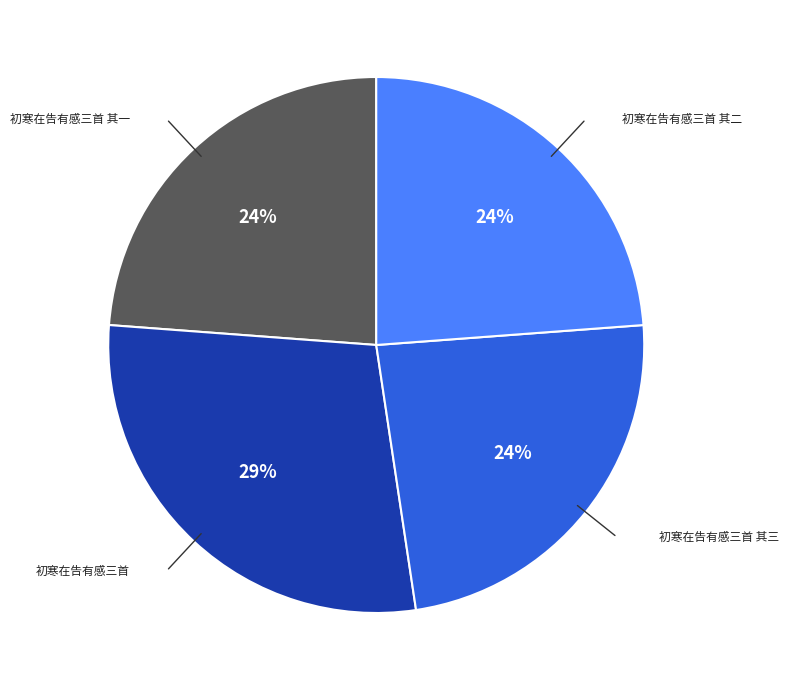

How many slices are in this pie chart?

4